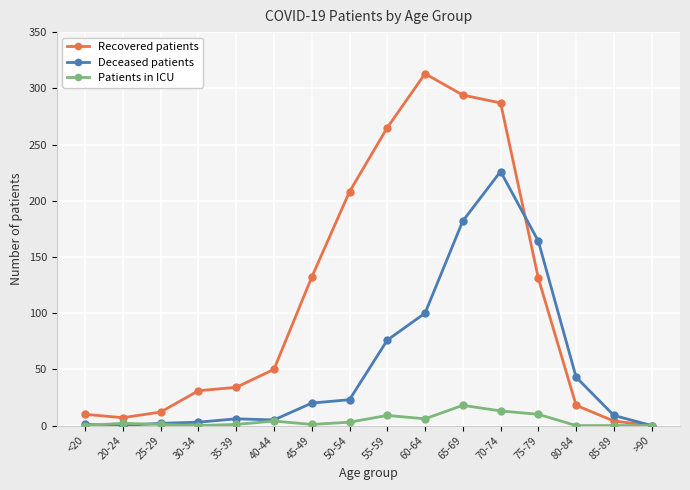

What is the approximate value of Patients in ICU at 40-44, to the nearest 5?

5